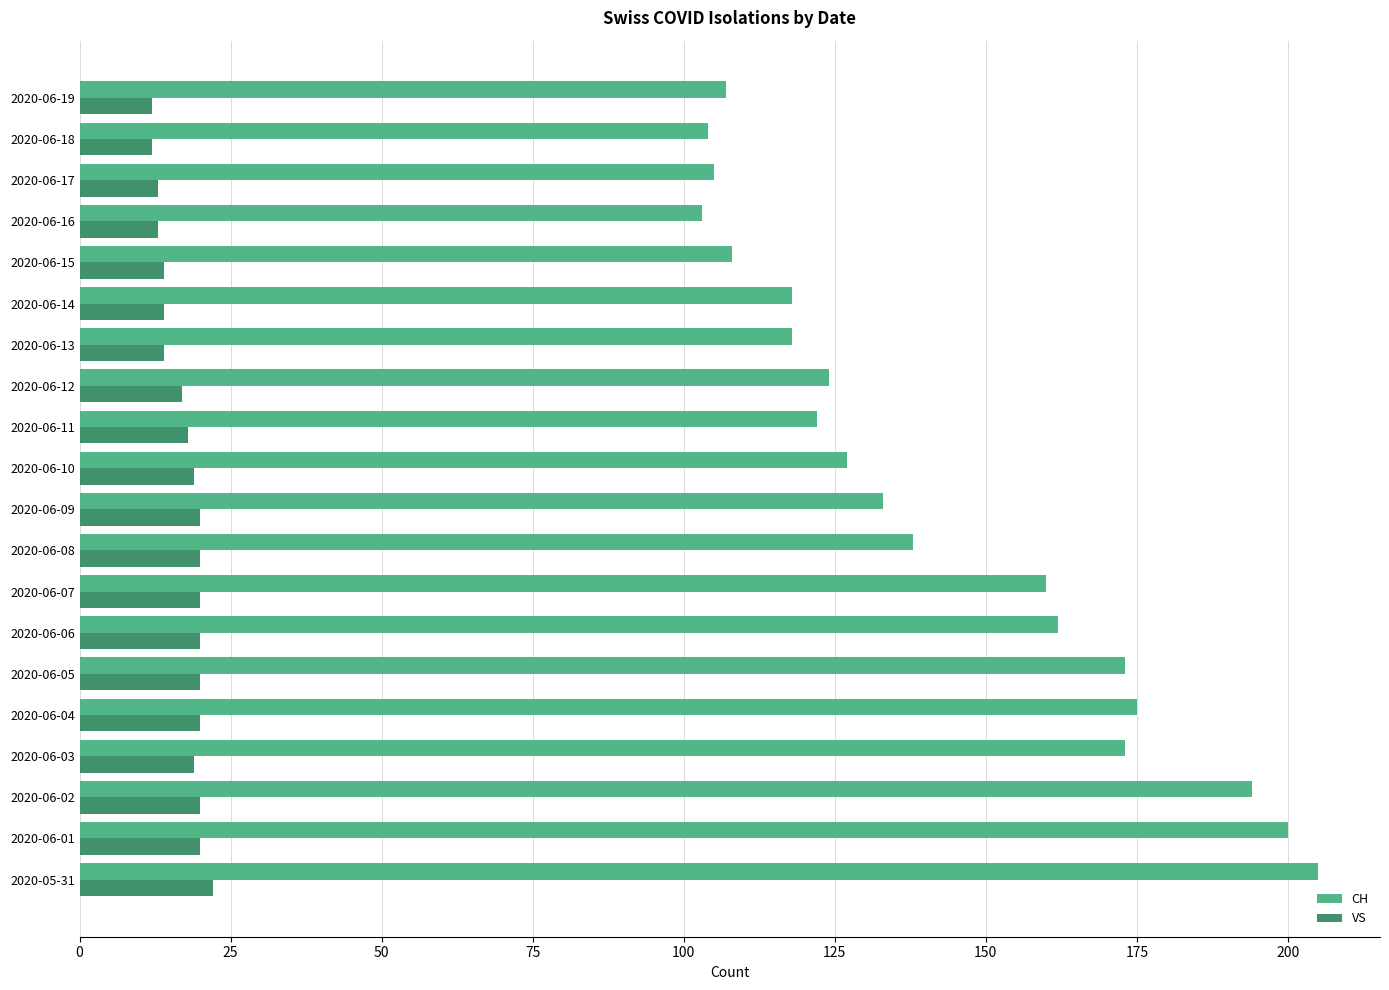

What is the minimum value for VS?

12